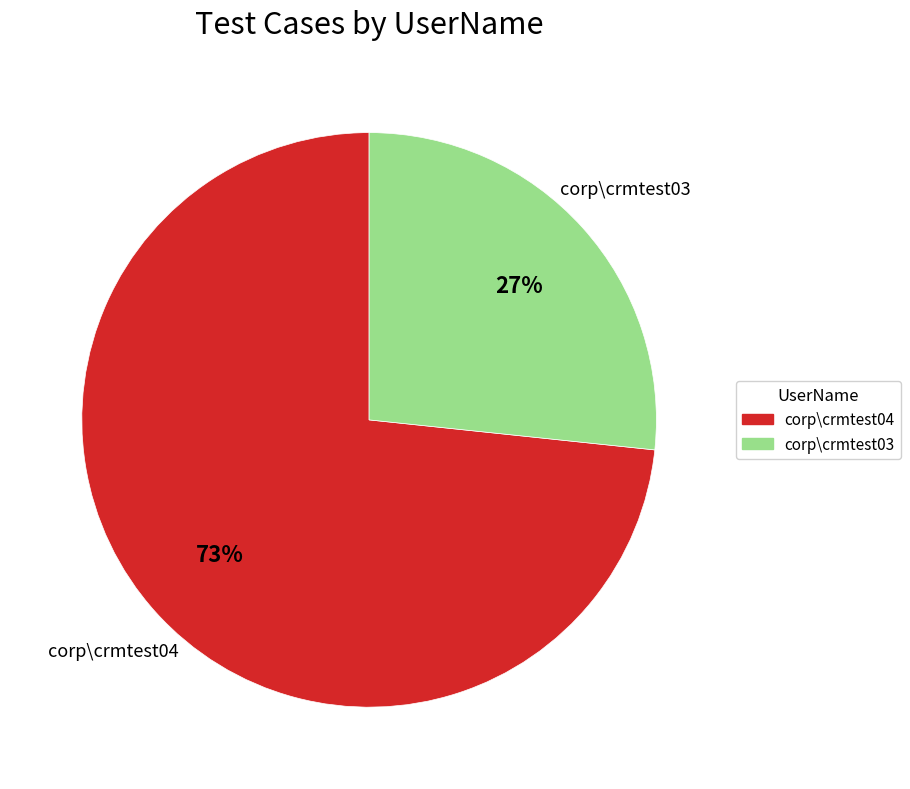

Is there any slice that represents more than half of the pie?

Yes